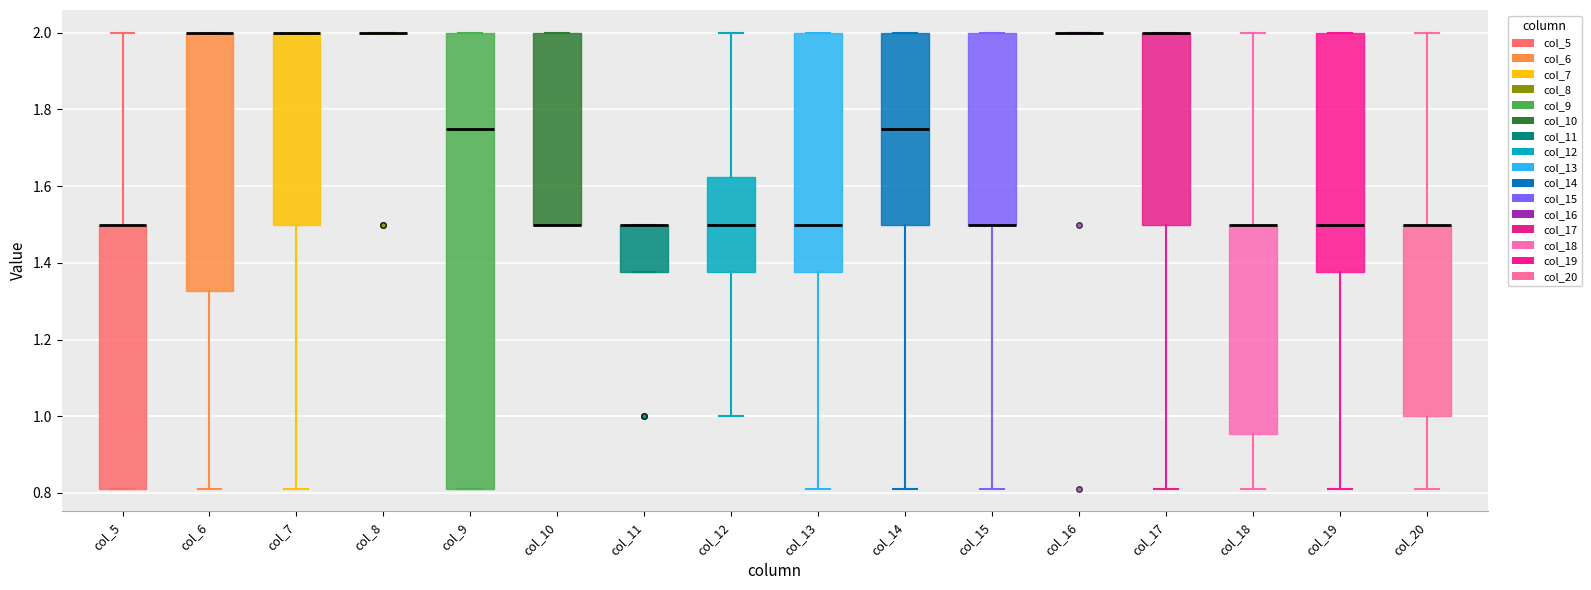

Comparing the boxes themselves (not the whiskers), which one is the tallest?

col_9